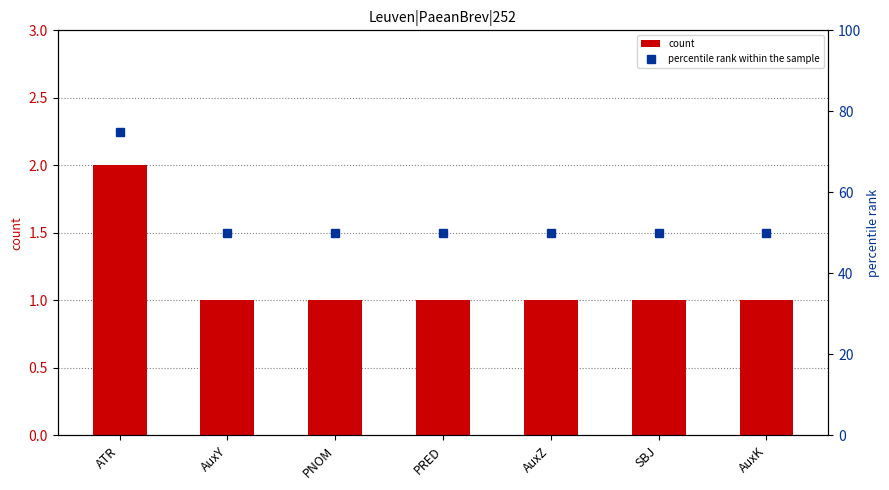

What is the value of the count bar at the 1st from the left?

2